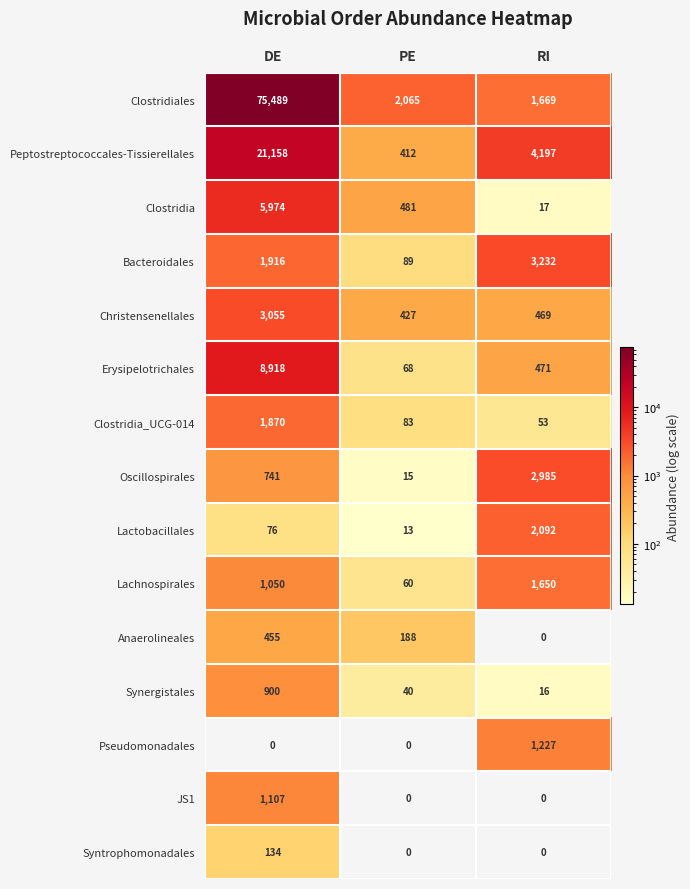

Is it true that Clostridiales equals 2065 at PE?

True